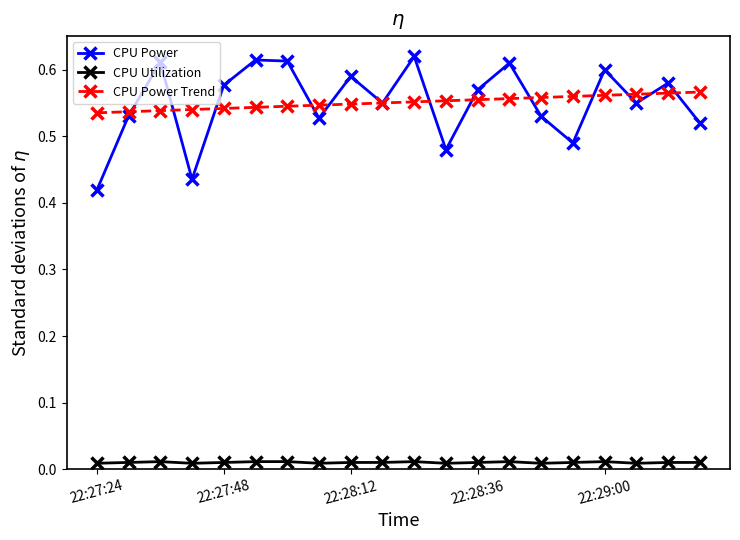

True or false: CPU Utilization and CPU Power intersect in this chart.

False